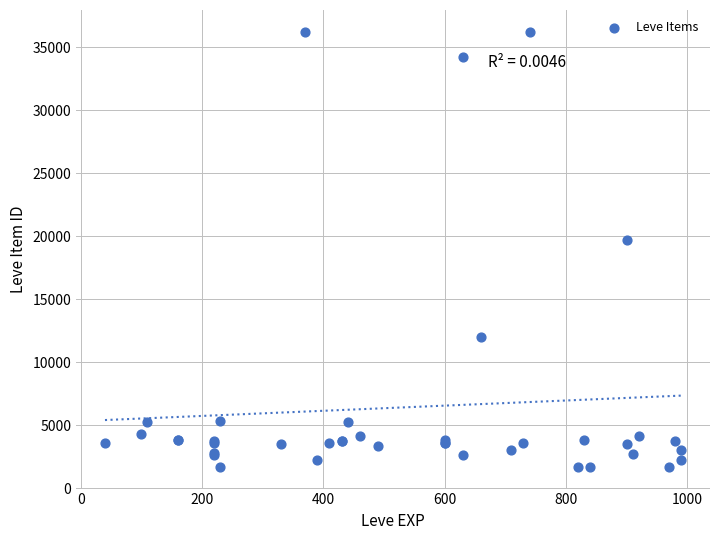

What Y value in the scatter plot is closest to 18967?

19744